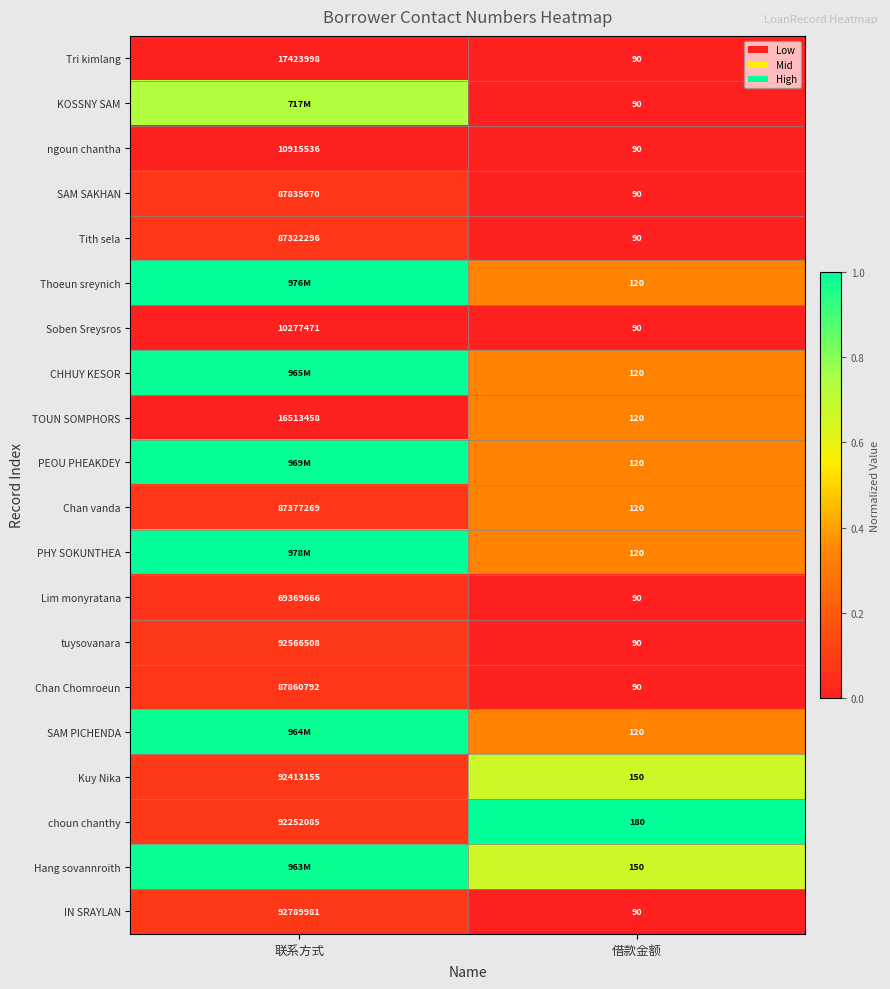

Is the value of ngoun chantha at 联系方式 greater than the value of Lim monyratana at 联系方式?

No